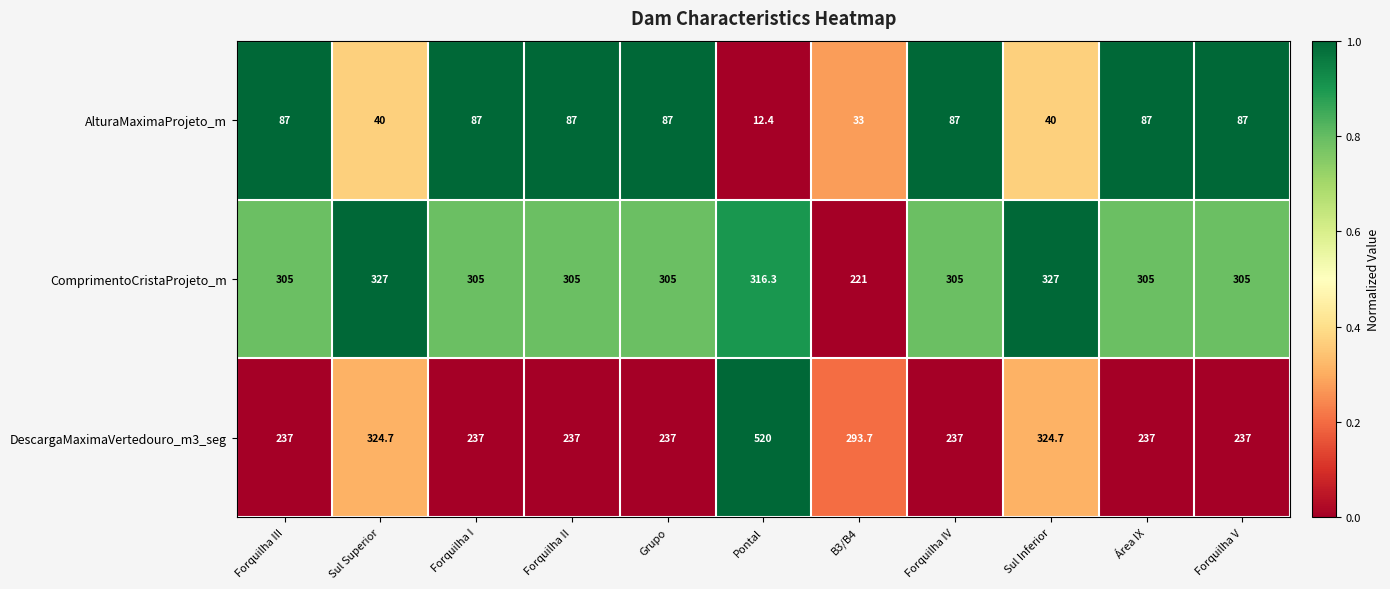

What is the average value of the DescargaMaximaVertedouro_m3_seg series?

283.8